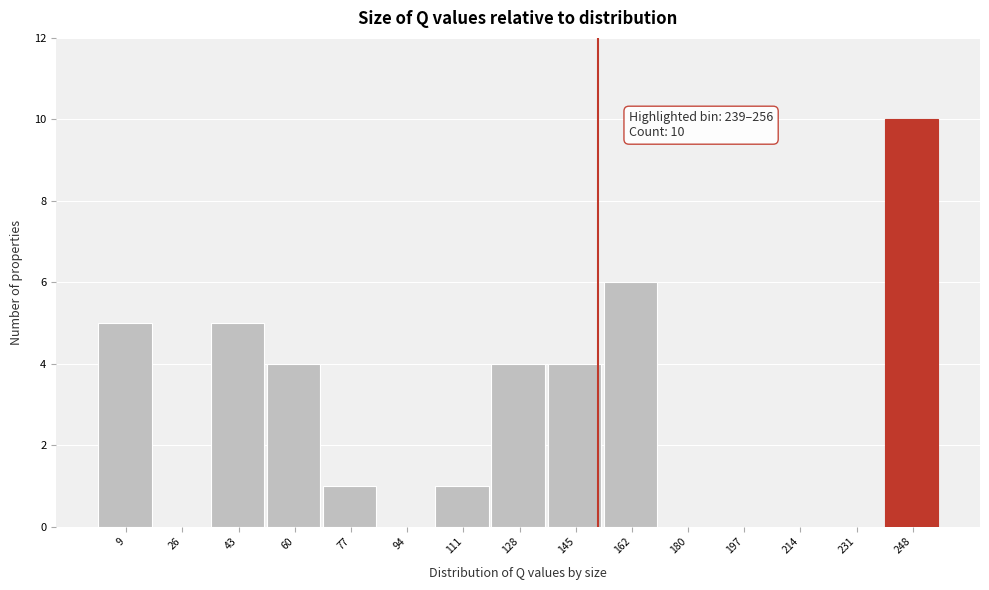

Which range on the x-axis has the tallest bar?

240 to 256